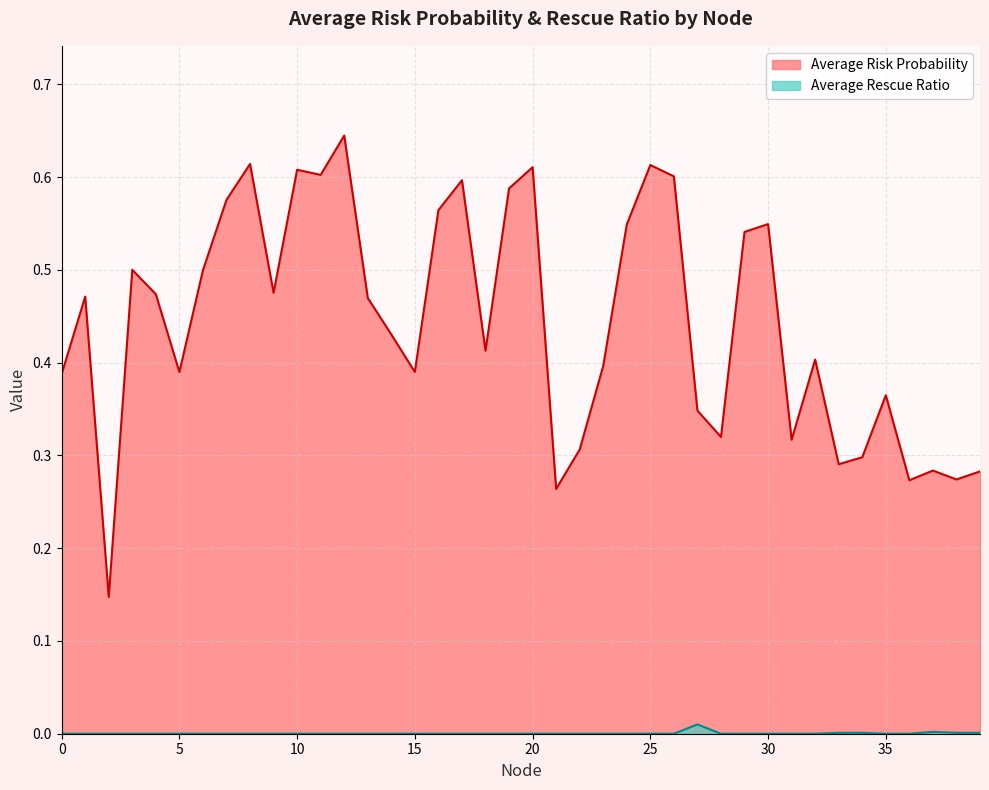

In Average Risk Probability, how many points are lower than both neighbors (excluding endpoints)?

12